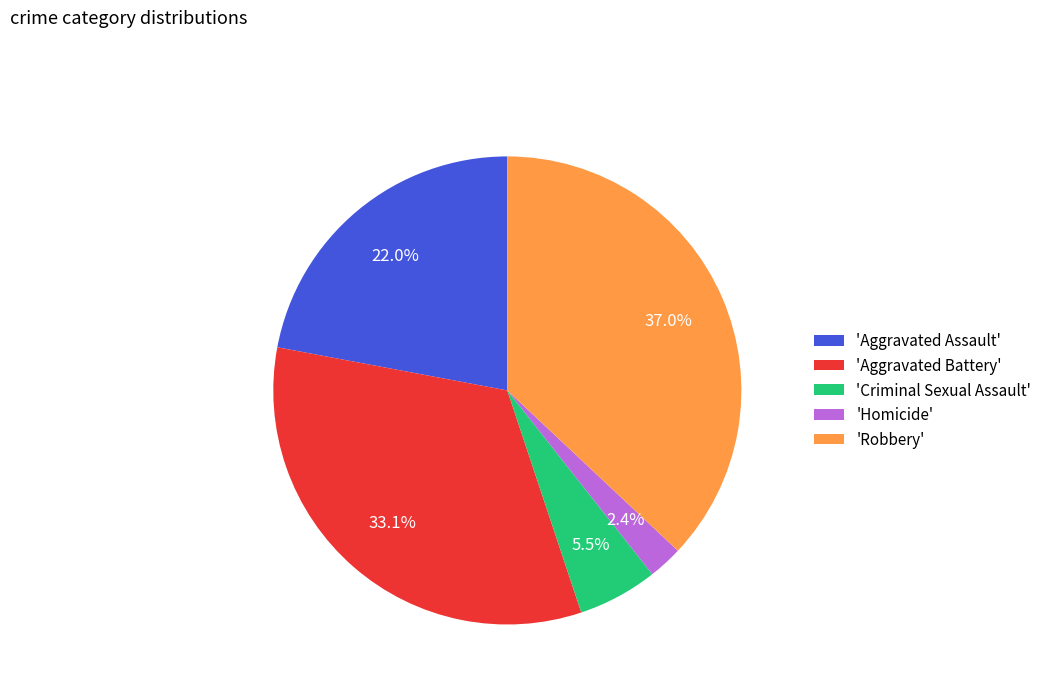

Is there a majority slice in this chart?

No